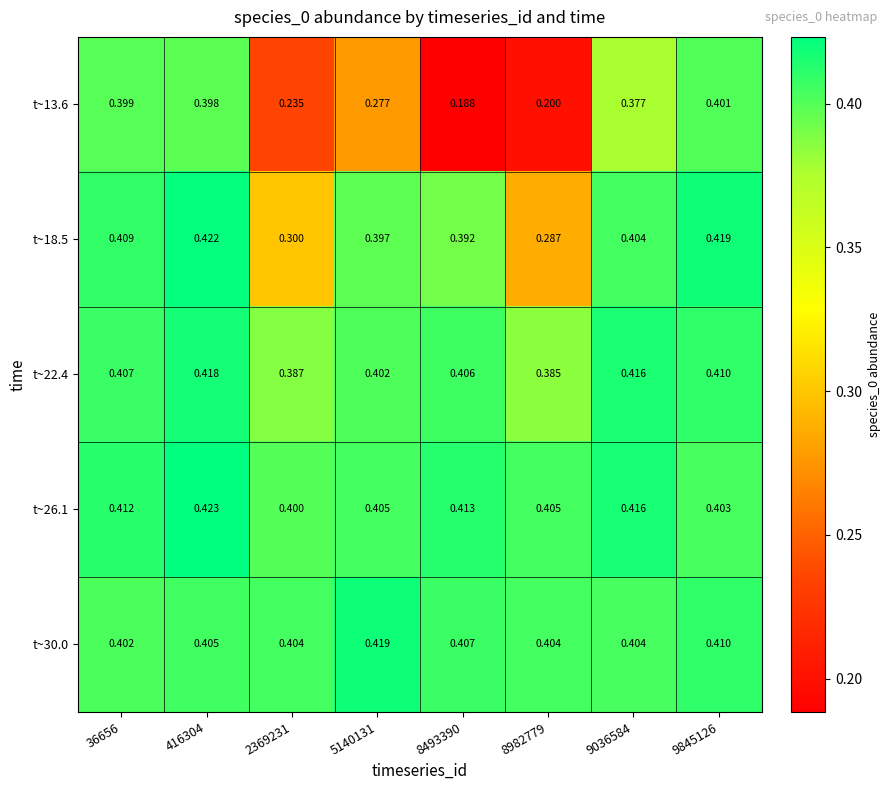

Which series has the largest total across all categories?

t~26.1